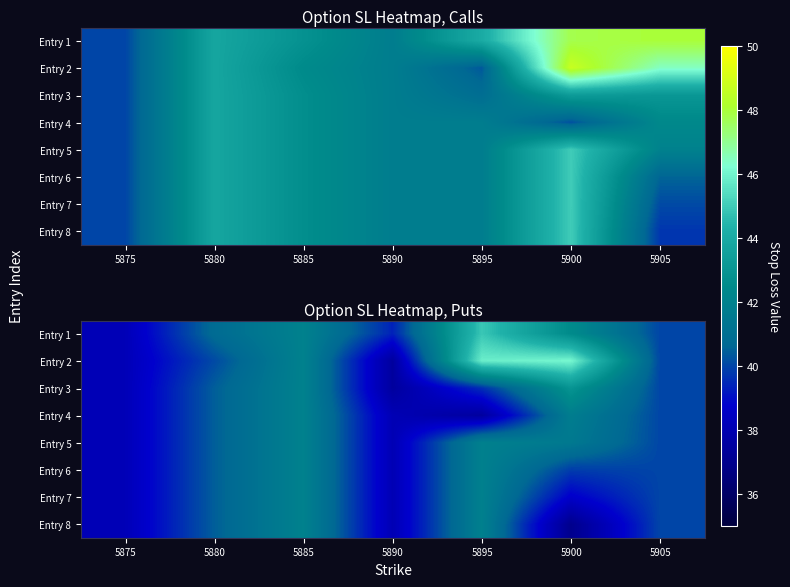

How many data points in Entry 3 are less than 40?

3